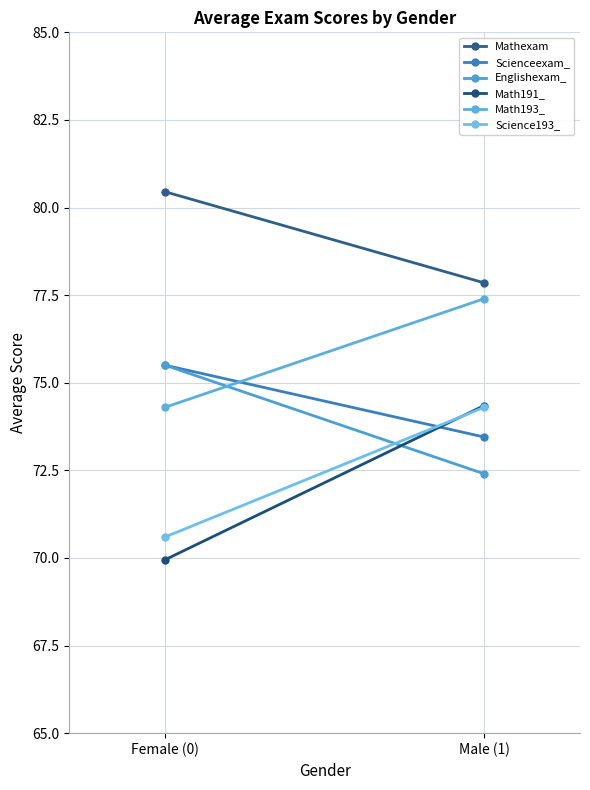

What is the sum of all Mathexam values?

158.3